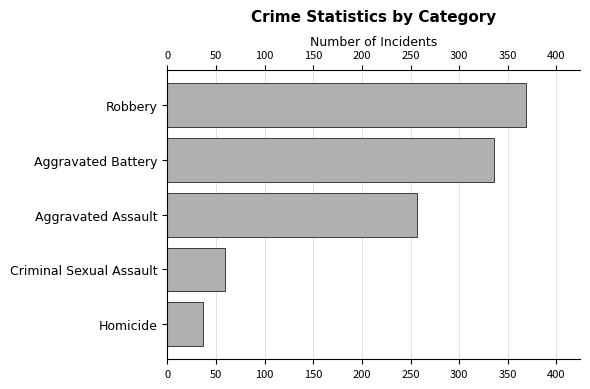

Between Aggravated Assault and Aggravated Battery, which is larger?

Aggravated Battery